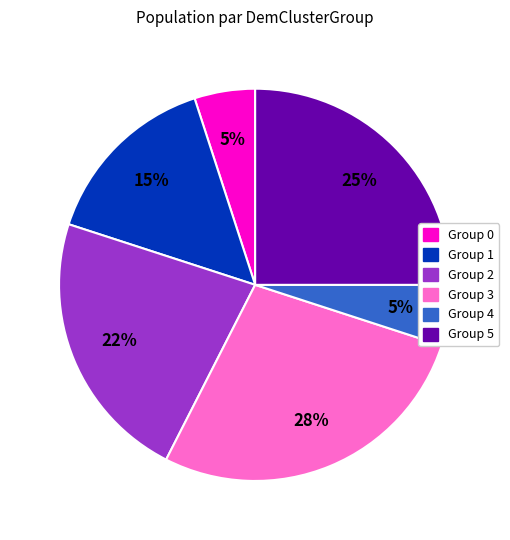

Which category has the biggest portion of the pie?

Group 3